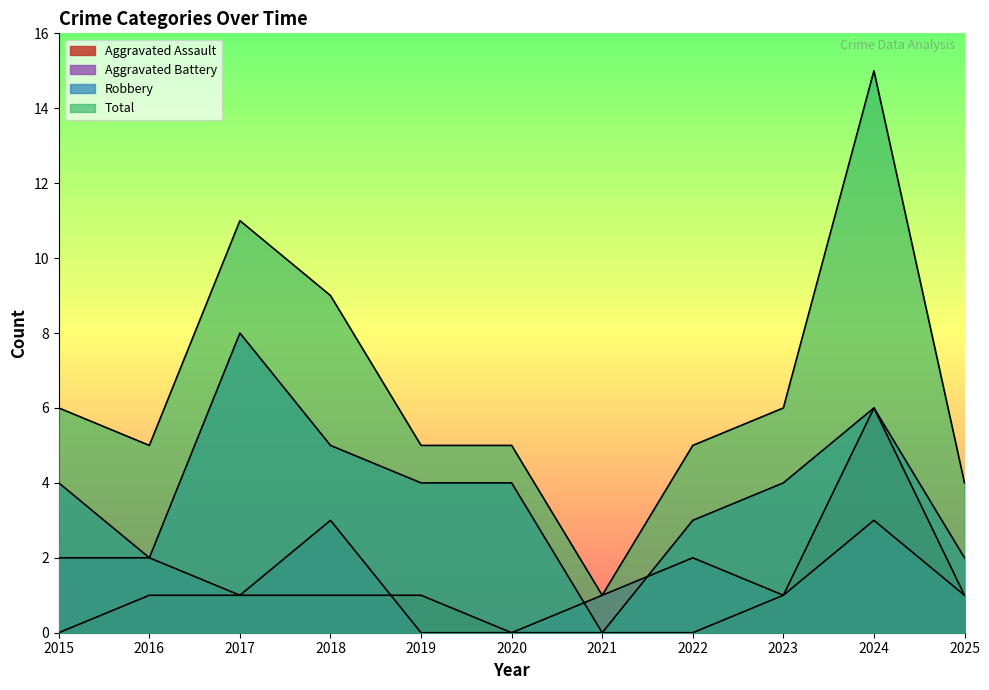

True or false: Aggravated Assault and Aggravated Battery cross at least once.

True